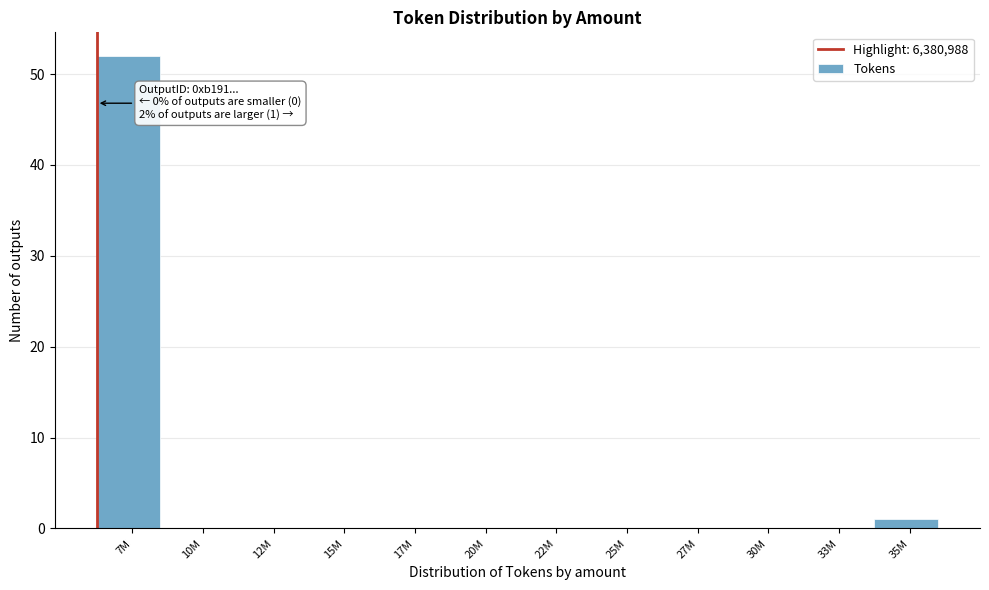

Reading left to right, what are all the values shown in this chart?

7M=52	10M=0	12M=0	15M=0	17M=0	20M=0	22M=0	25M=0	27M=0	30M=0	33M=0	35M=1